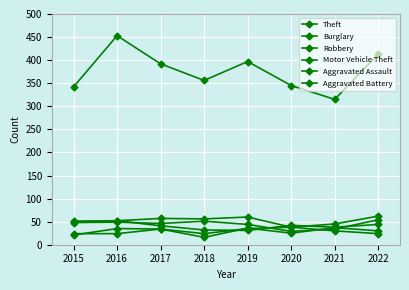

Where is the first local minimum for Theft?

2018